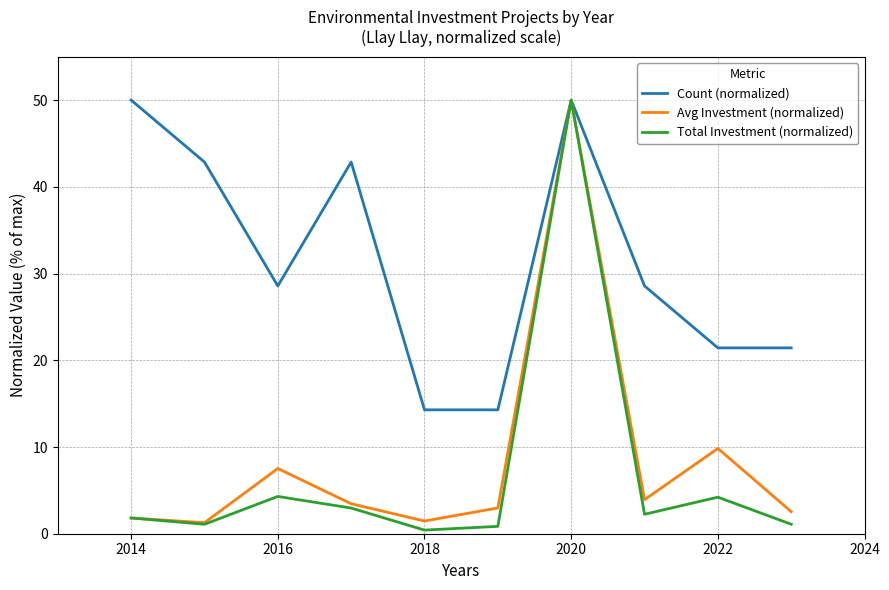

Which series has the largest total across all categories?

Count (normalized)